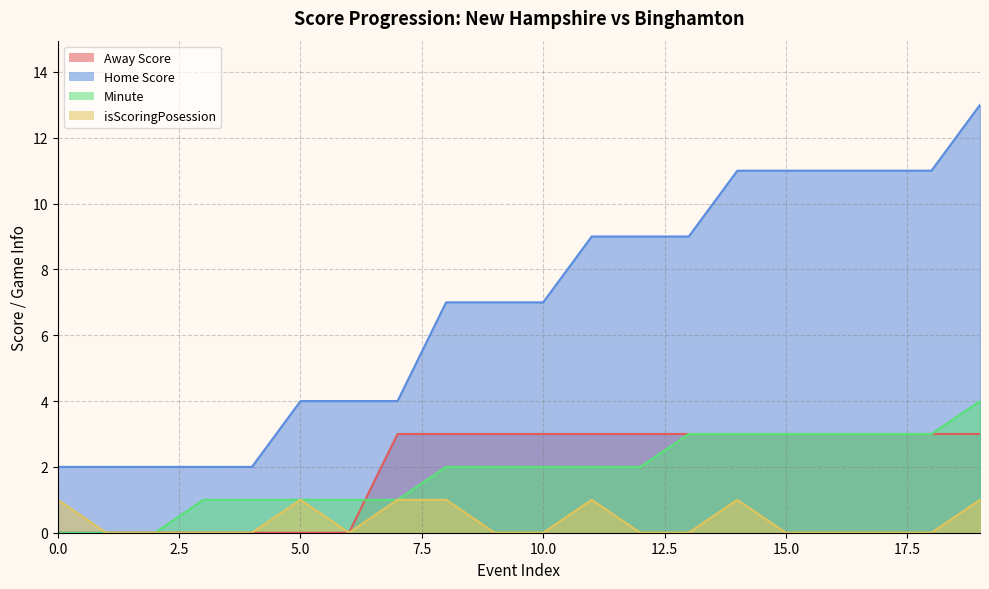

At which category is the sum across all series the highest?

19